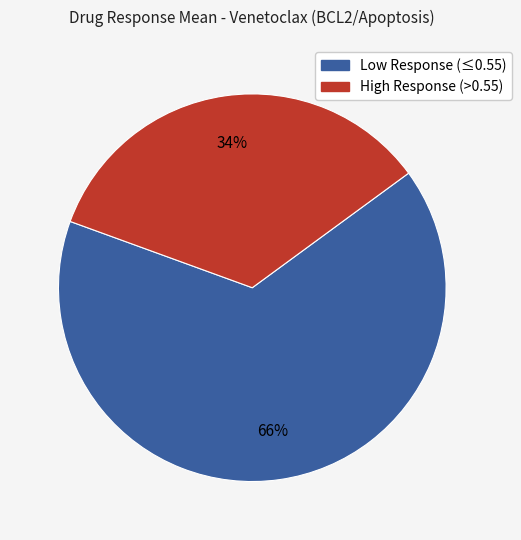

To the nearest percent, what is the average slice percentage?

50%